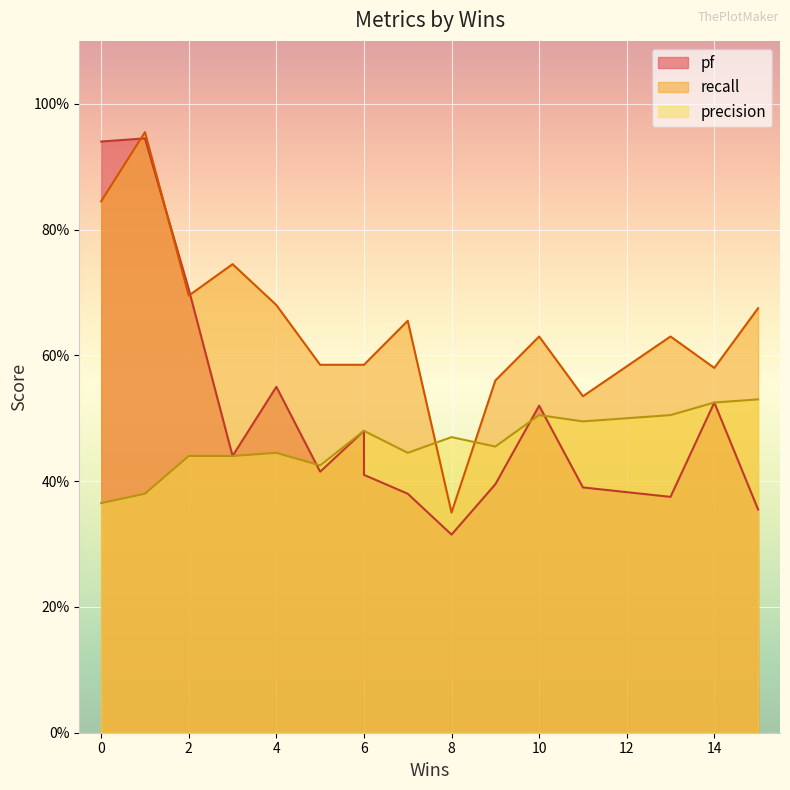

Is it true that recall equals 0.3 at 10?

False